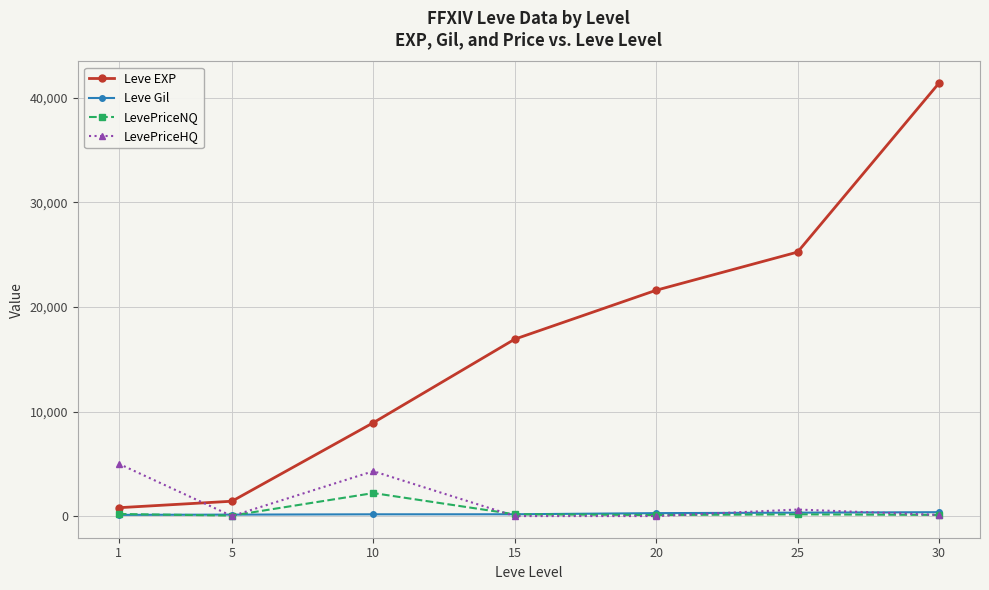

True or false: Leve EXP and Leve Gil intersect in this chart.

False